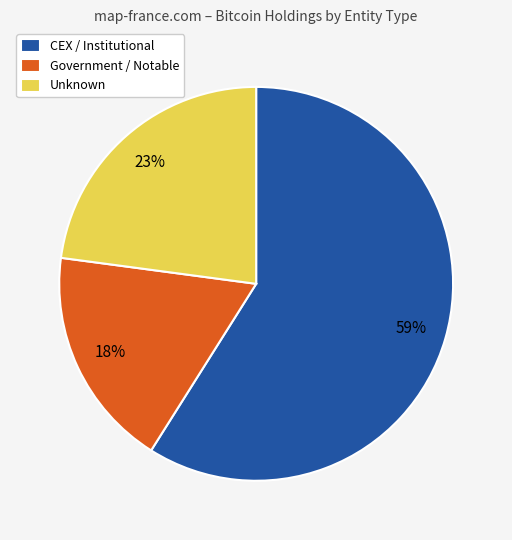

Which has a higher value, Unknown or CEX / Institutional?

CEX / Institutional